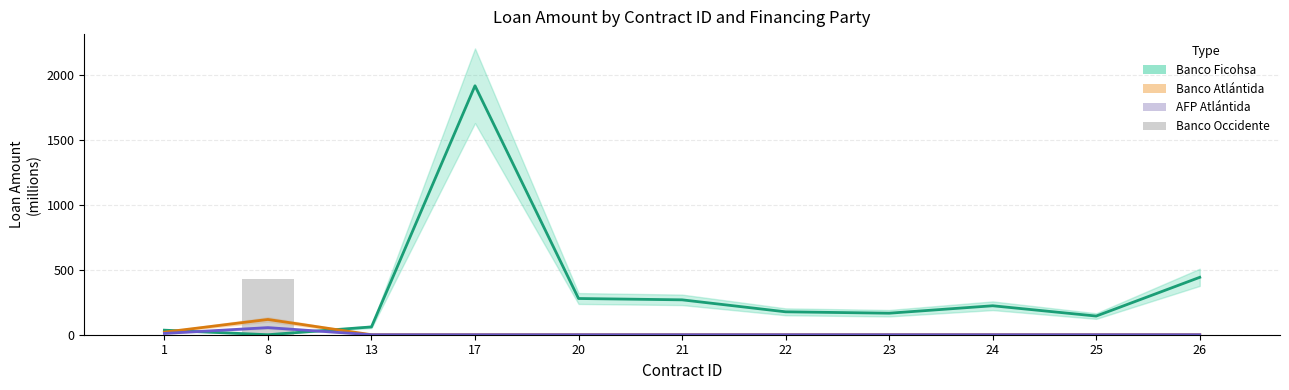

Which series has the largest total across all categories?

Banco Ficohsa